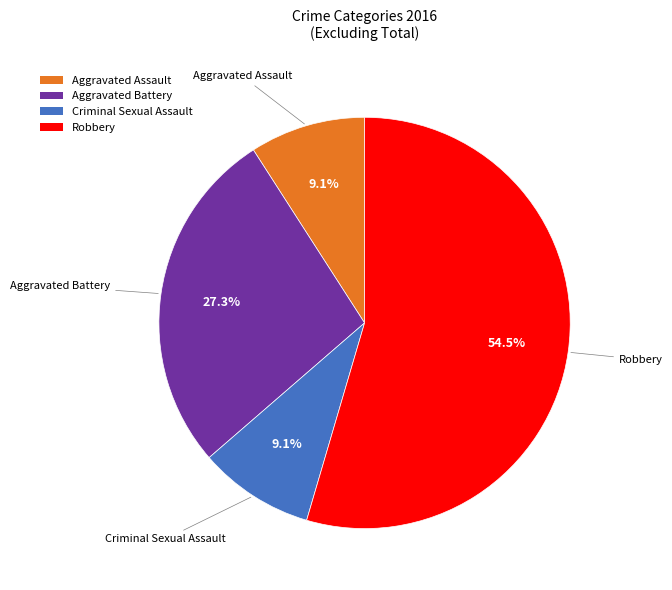

Do Robbery and Criminal Sexual Assault together represent more than half of the pie?

Yes